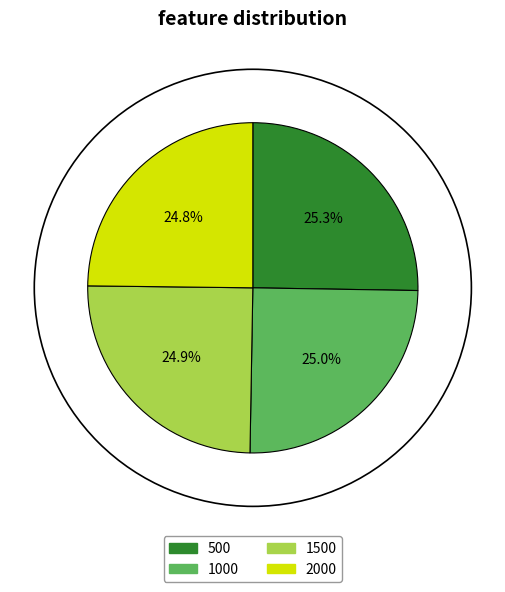

To the nearest percent, what is the combined percentage of 2000 and 500?

50%